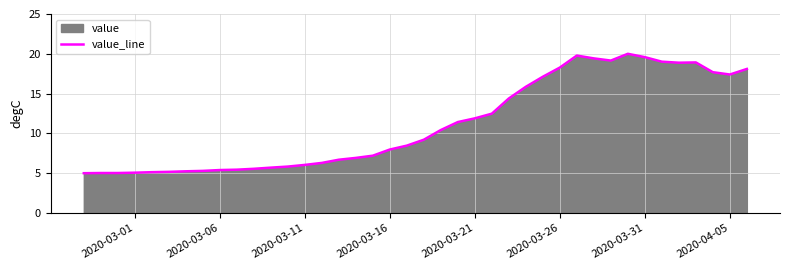

How many points are higher than both their immediate neighbors (excluding endpoints)?

3